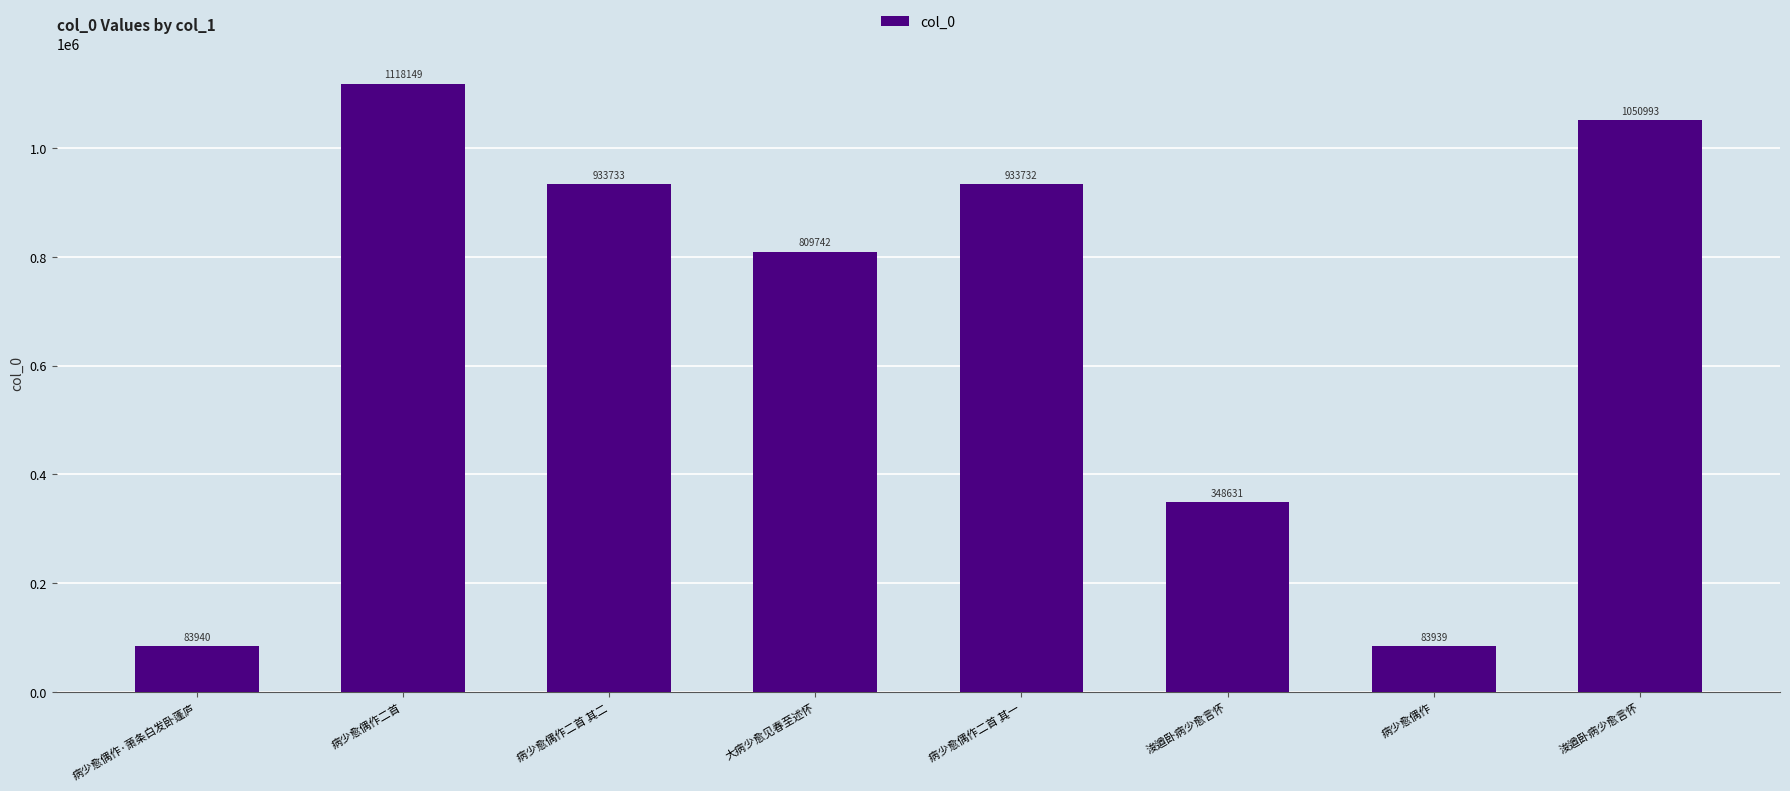

Where is the data nearest to the value 601044?

大病少愈见春至述怀